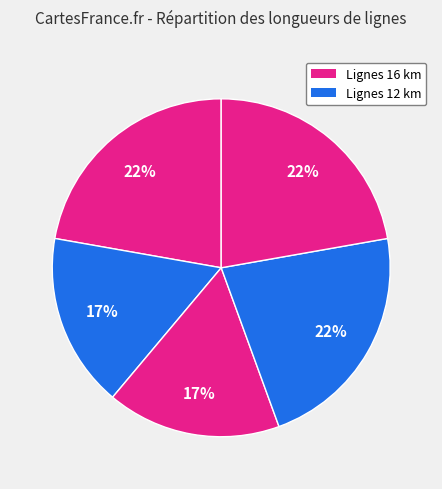

Is there any slice that represents more than half of the pie?

No